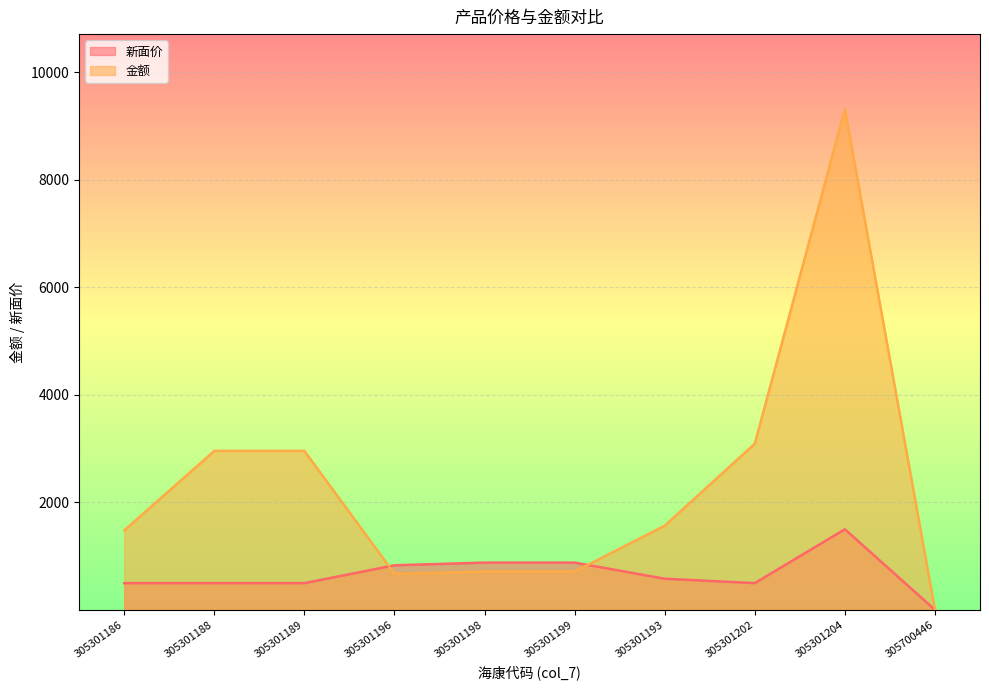

Where does the 金额 series first go above 1566?

305301188